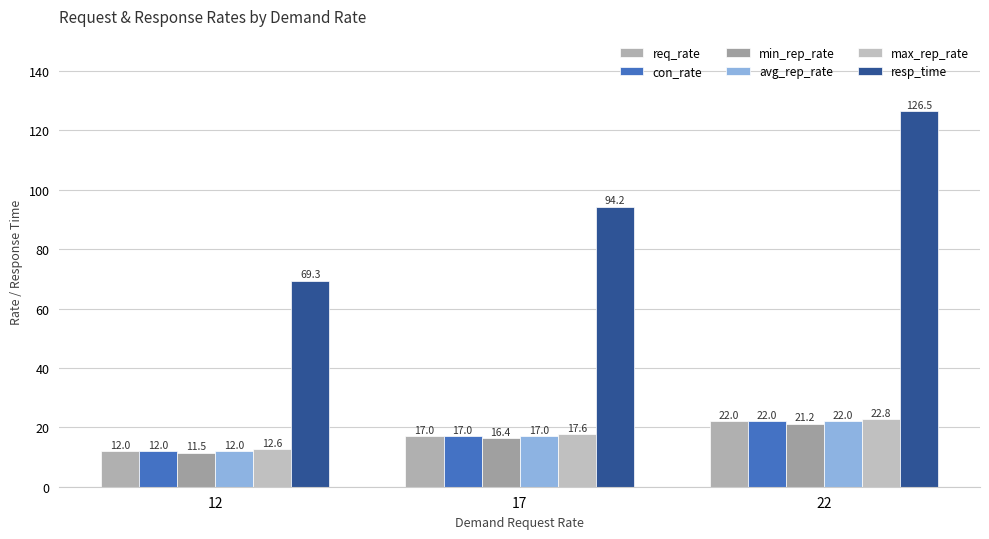

The max_rep_rate series shows 5.7 at 17. True or false?

False